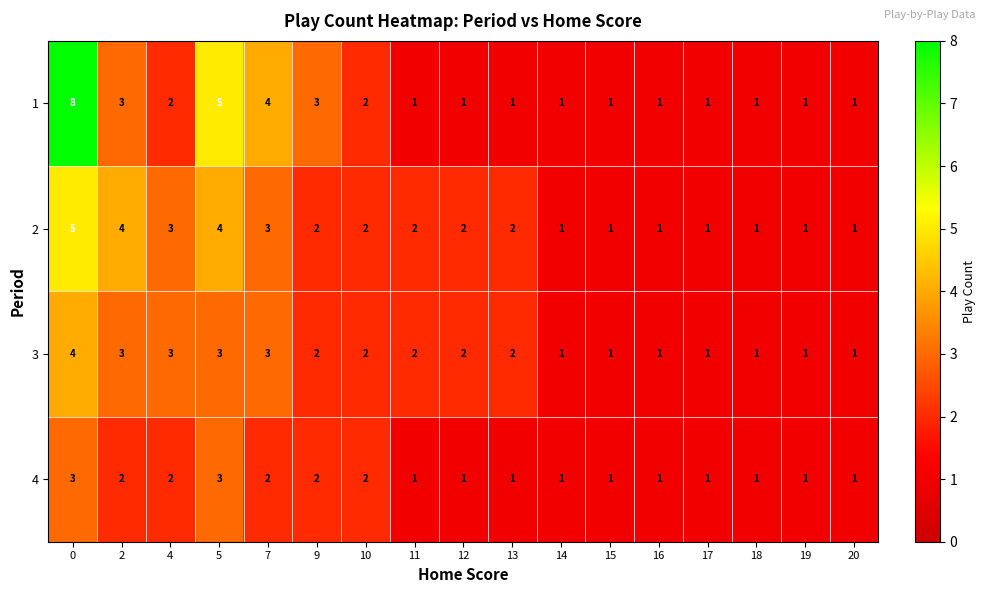

Rank the series by their maximum value, from highest to lowest.

1, 2, 3, 4